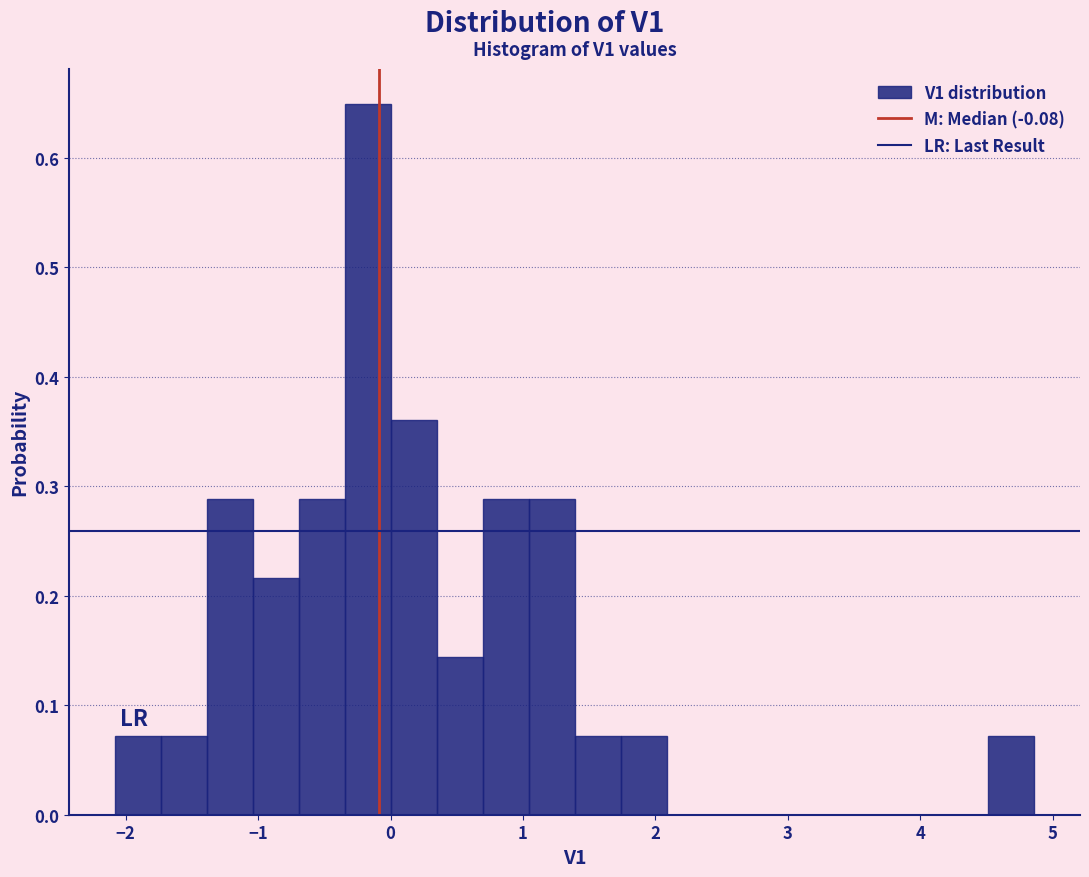

Around what value on the x-axis is the tallest bar? Give the approximate position of its centre, as read against the axis.

-0.2